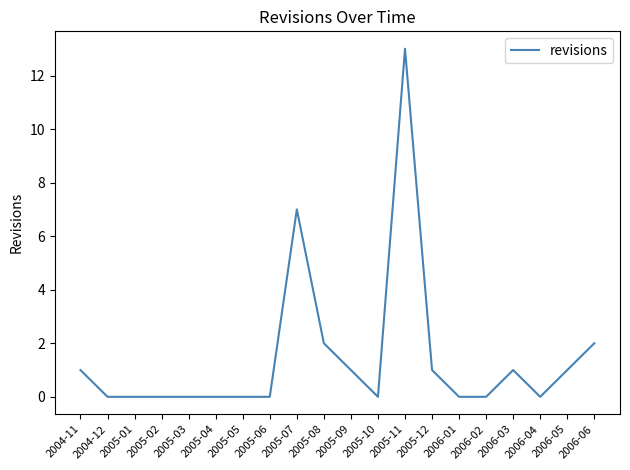

Reading left to right, what are all the values shown in this chart?

2004-11=1	2004-12=0	2005-01=0	2005-02=0	2005-03=0	2005-04=0	2005-05=0	2005-06=0	2005-07=7	2005-08=2	2005-09=1	2005-10=0	2005-11=13	2005-12=1	2006-01=0	2006-02=0	2006-03=1	2006-04=0	2006-05=1	2006-06=2